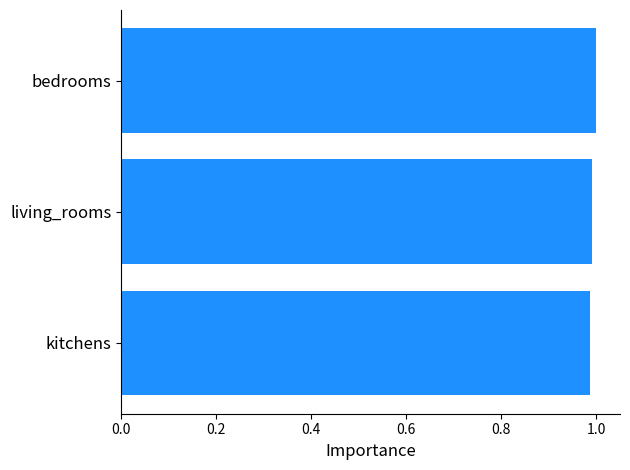

What is the sum of all values?

3.0